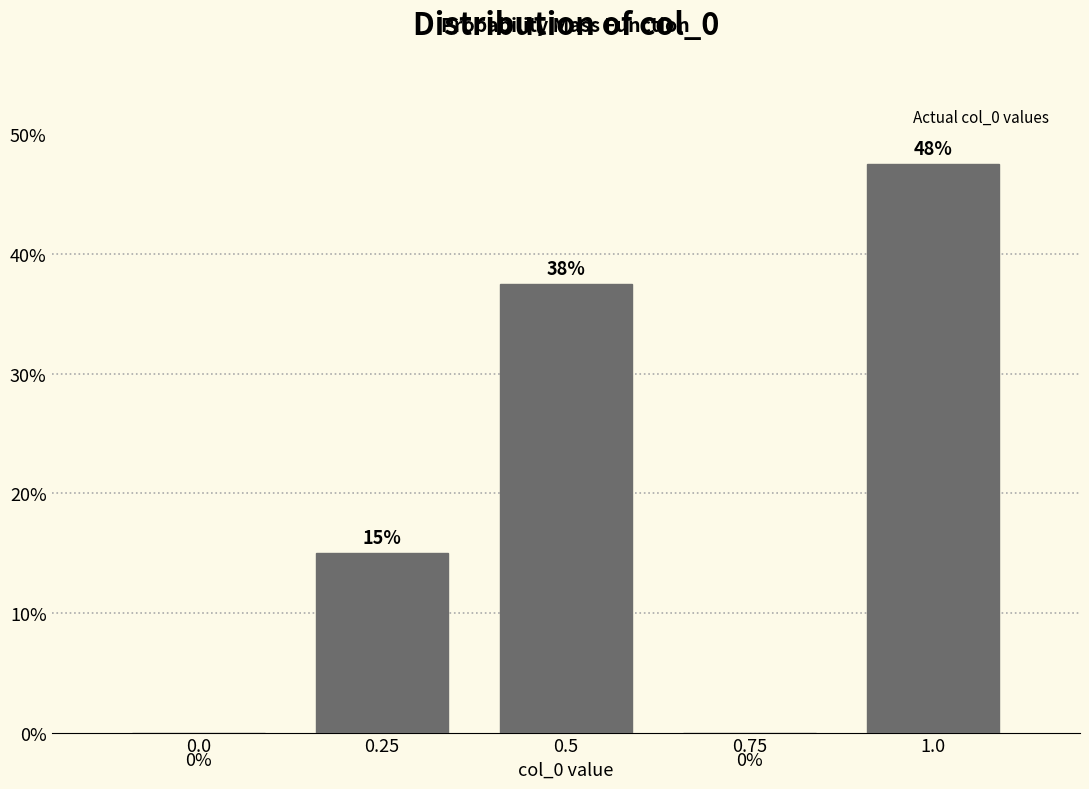

What is the greatest value displayed?

47.5